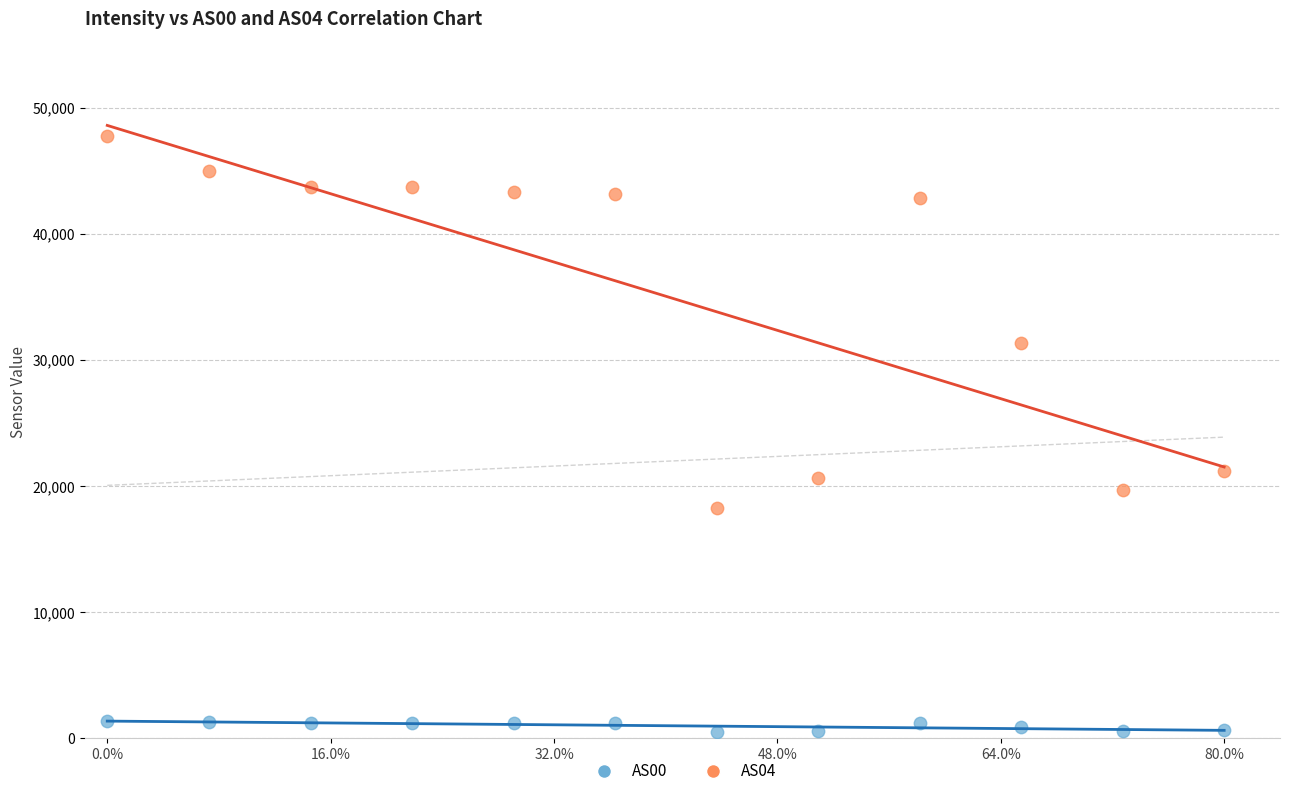

Across all data points, what is the range of Y values (max minus min)?

47268